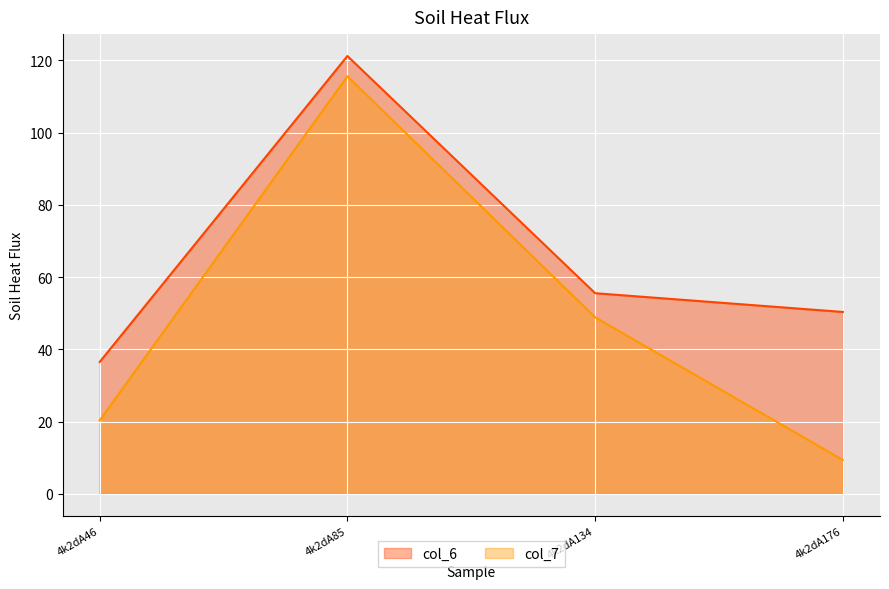

Which series has the largest total across all categories?

col_6